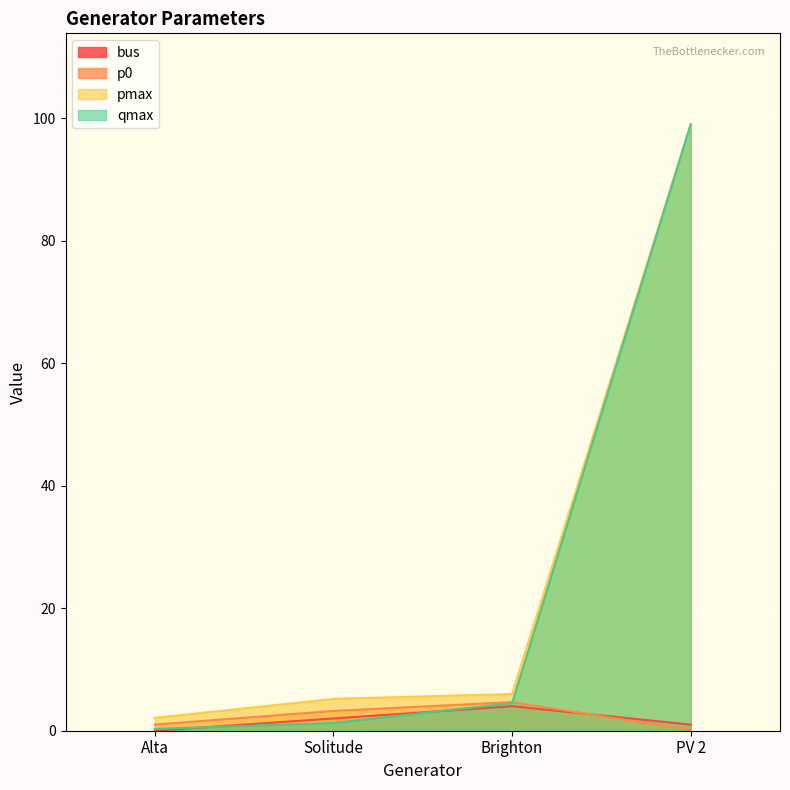

What value does the qmax series have at Alta?

0.3